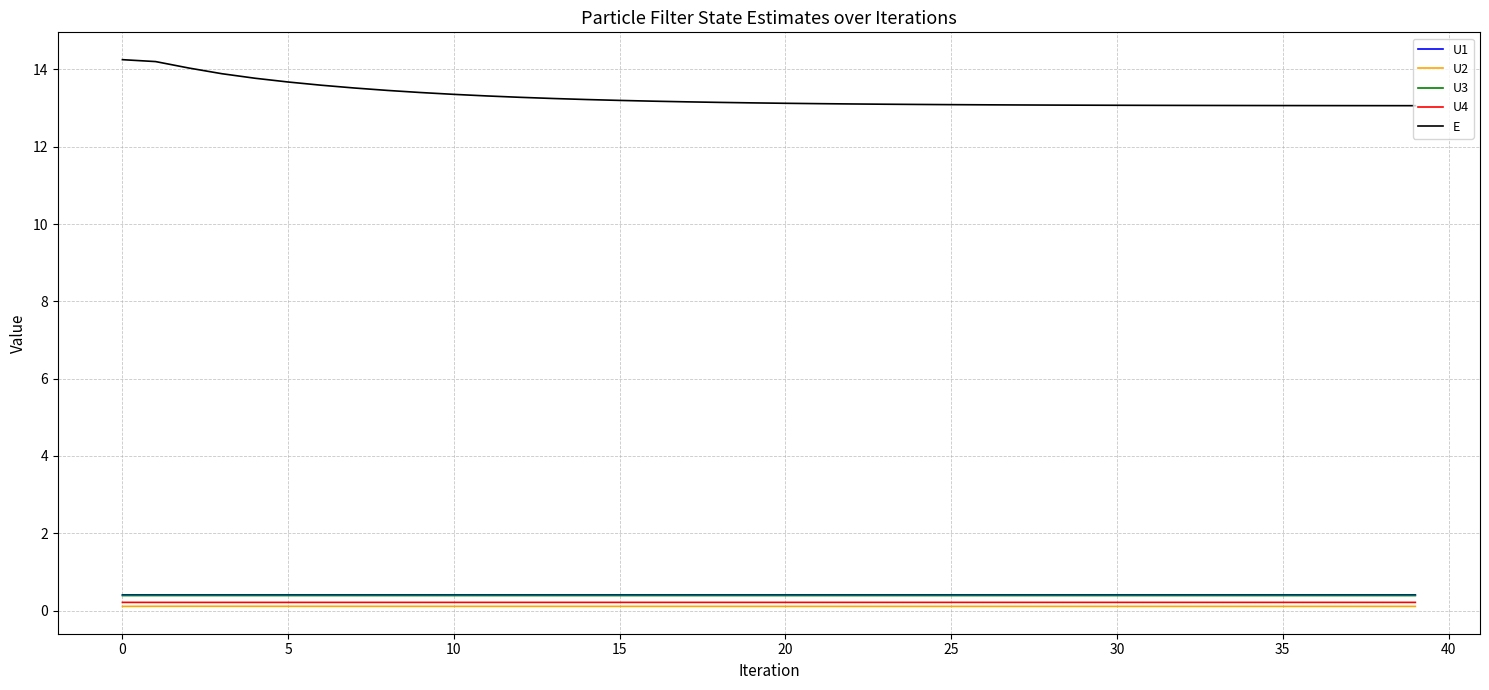

What is the greatest value displayed?

14.3